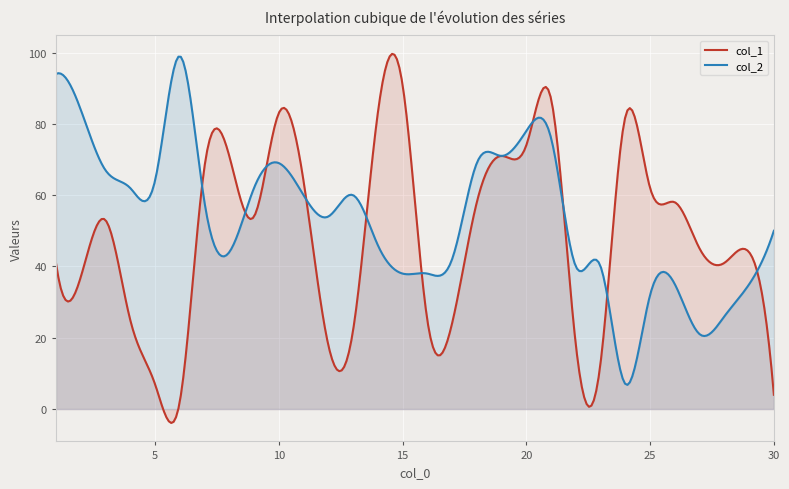

Which series has the largest total across all categories?

col_2